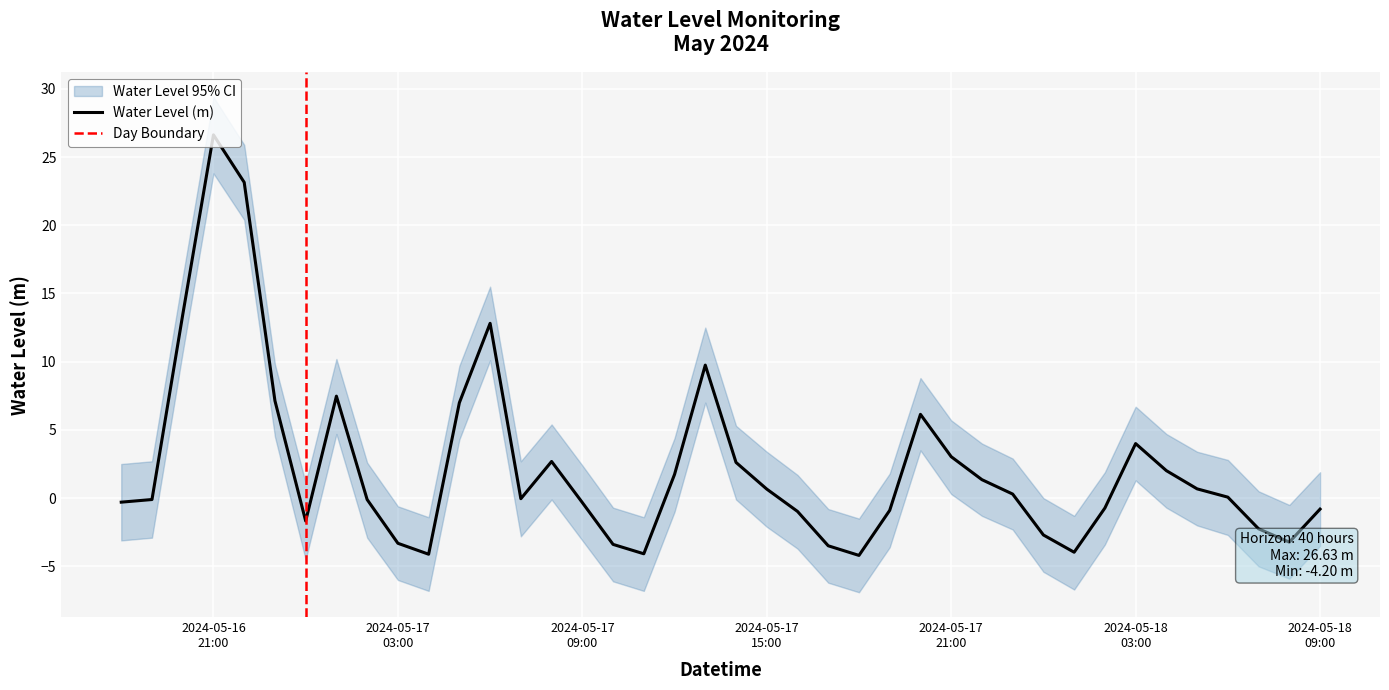

What is the label of the 34th point from the left?

2024-05-18 03:00